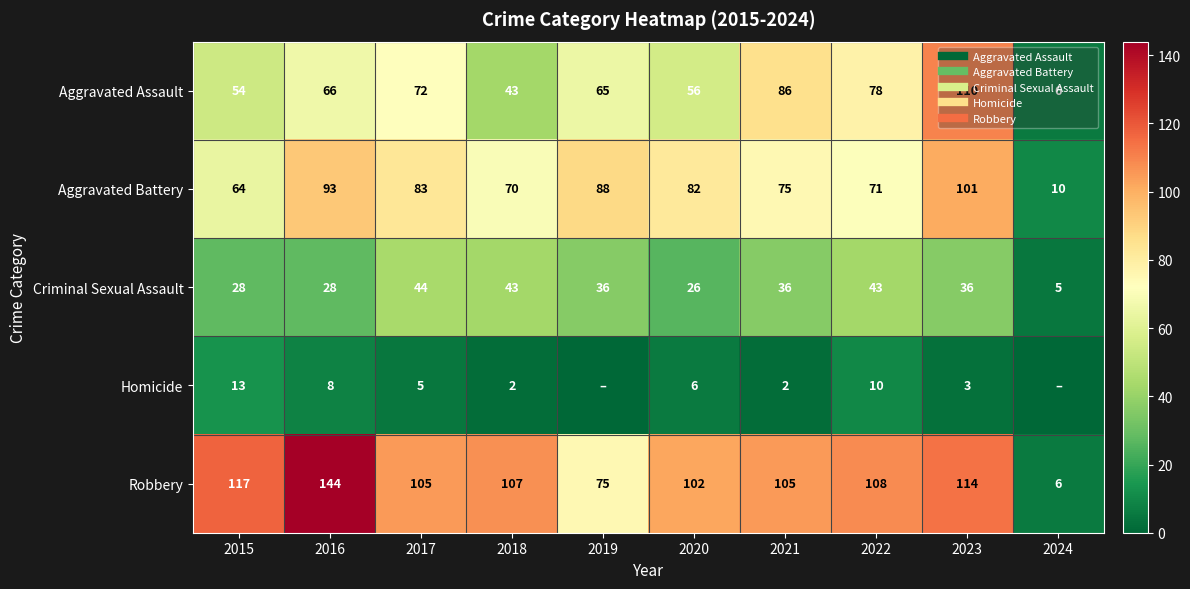

What is the difference between the highest and lowest values at 2015?

104